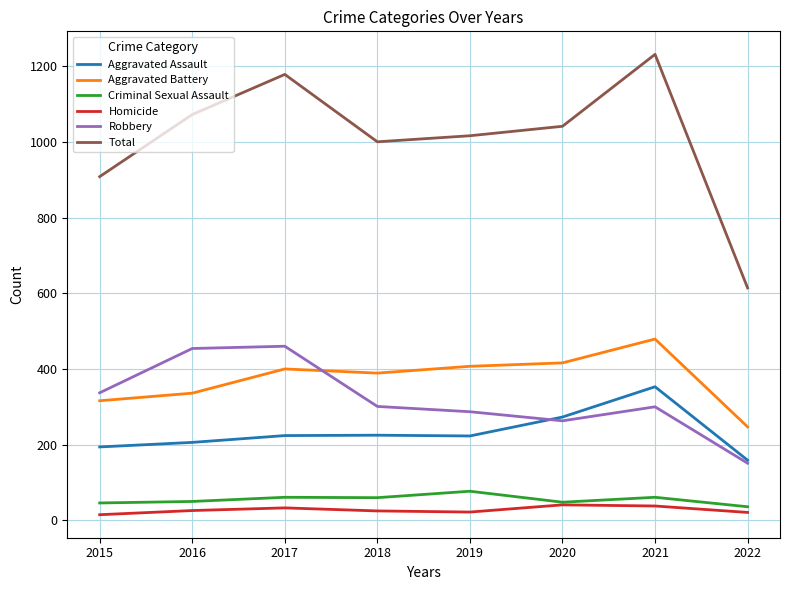

Where is the first local minimum for Total?

2018